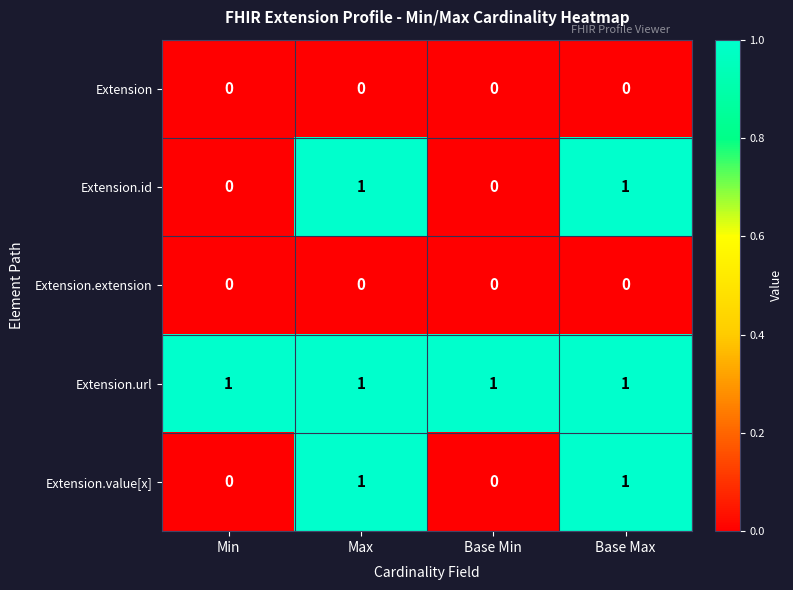

Count the Extension.value[x] values in the range 0 to 1.

4